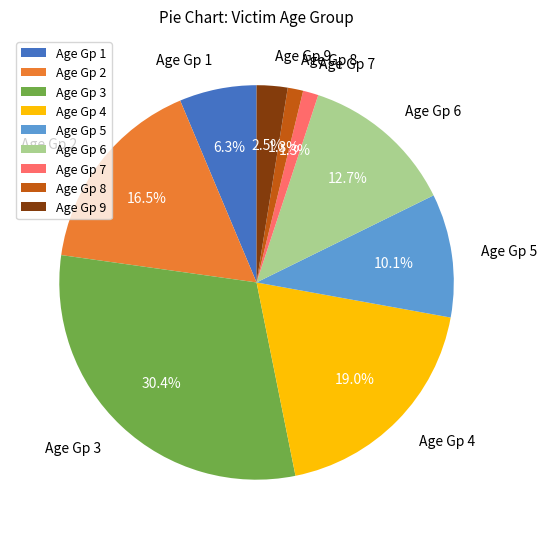

Which category has the biggest portion of the pie?

Age Gp 3